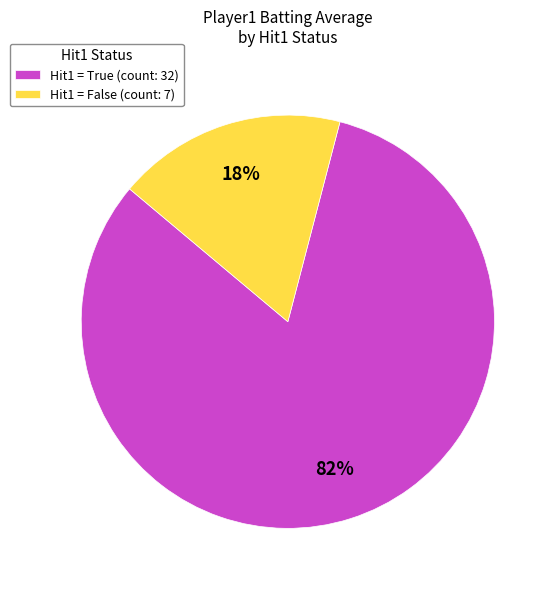

Which category has the smallest portion of the pie?

Hit1 = False (count: 7)